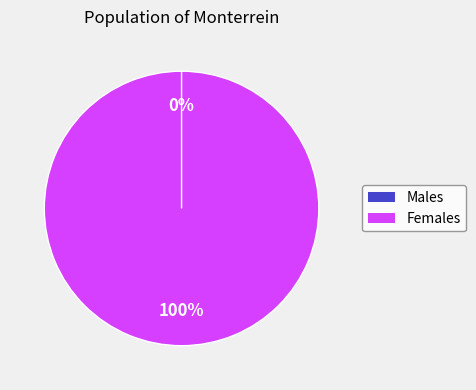

What percentage do 1669 and 0 together represent?

100.0%